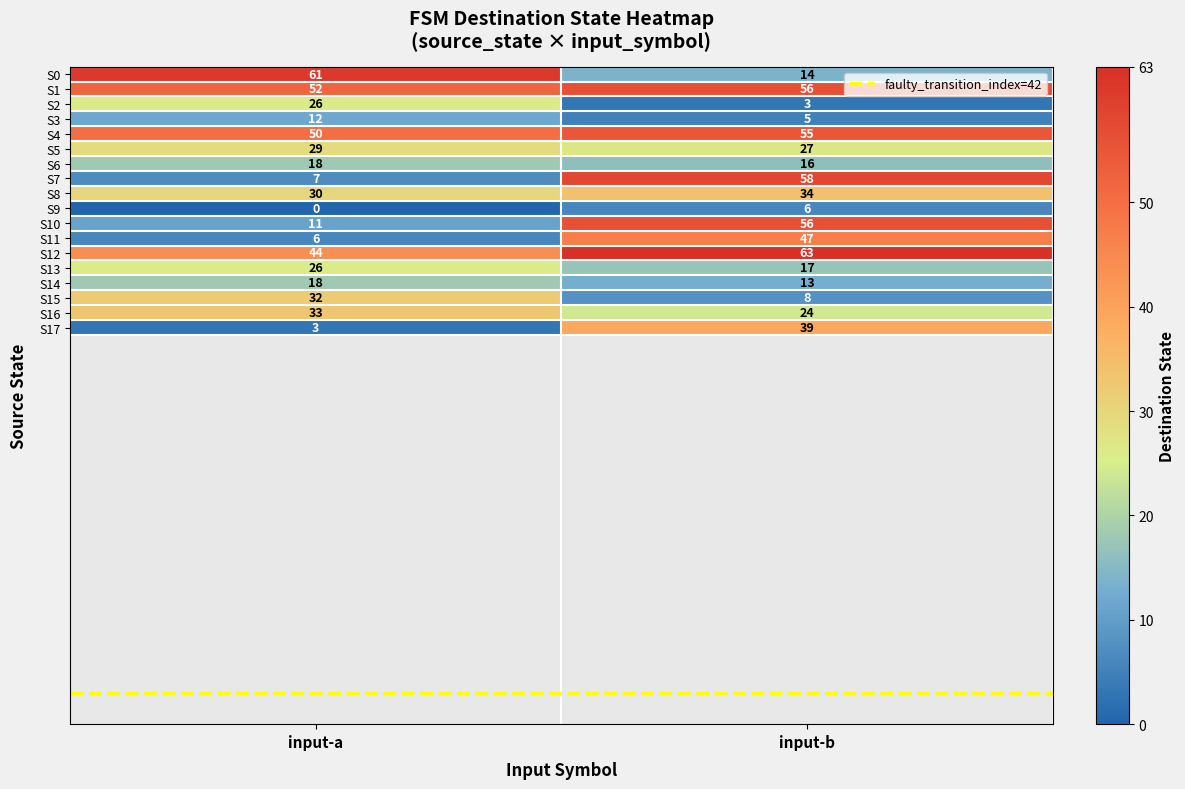

Which category has the lowest value across all series?

input-a